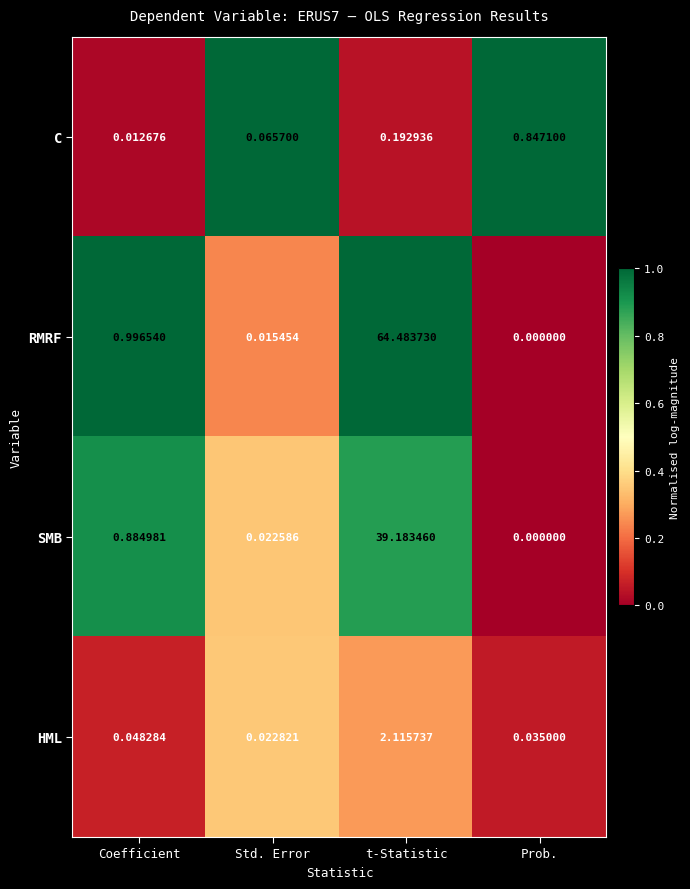

Which series has the largest total across all categories?

RMRF